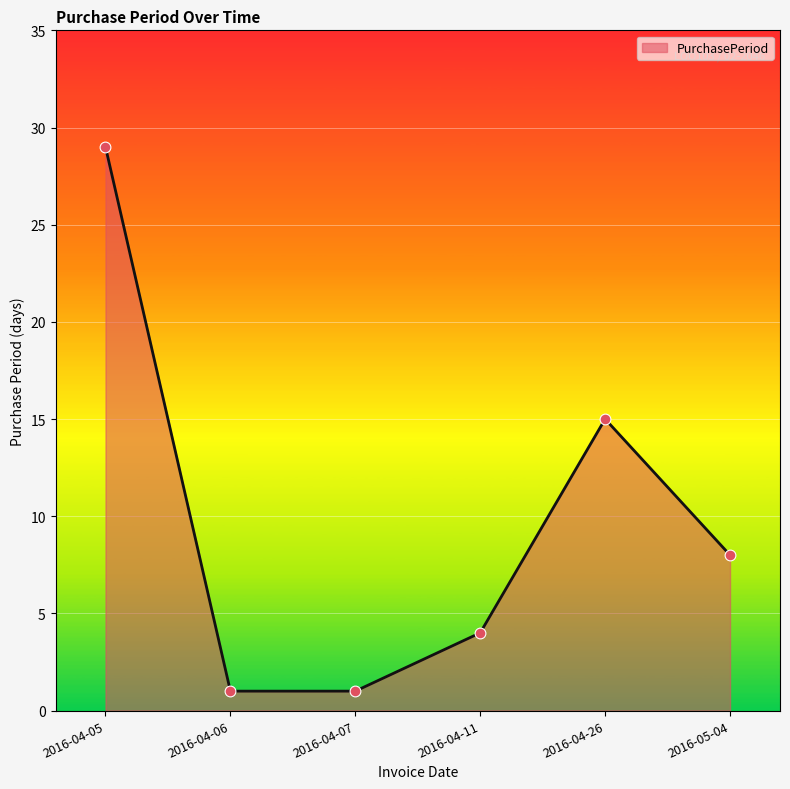

Between 2016-04-11 and 2016-04-26, which is larger?

2016-04-26